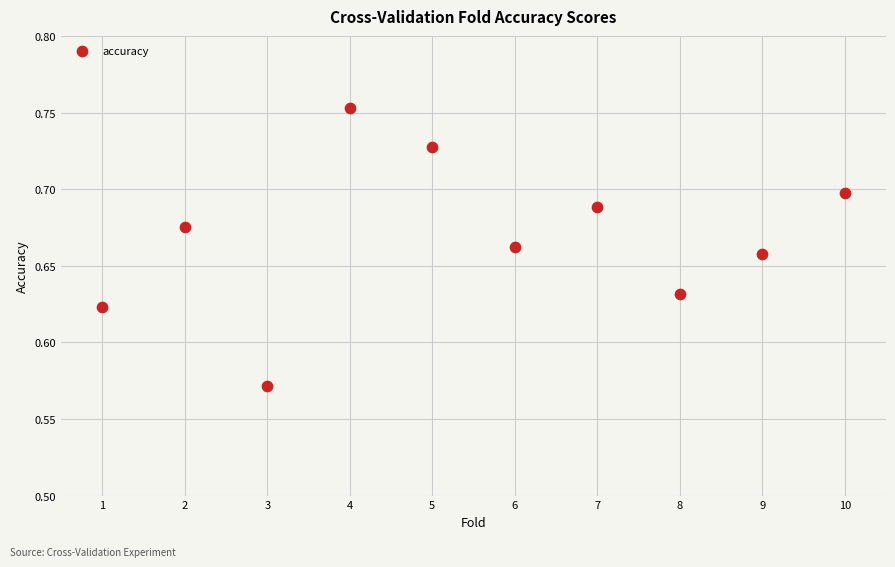

What is the average X value?

5.5